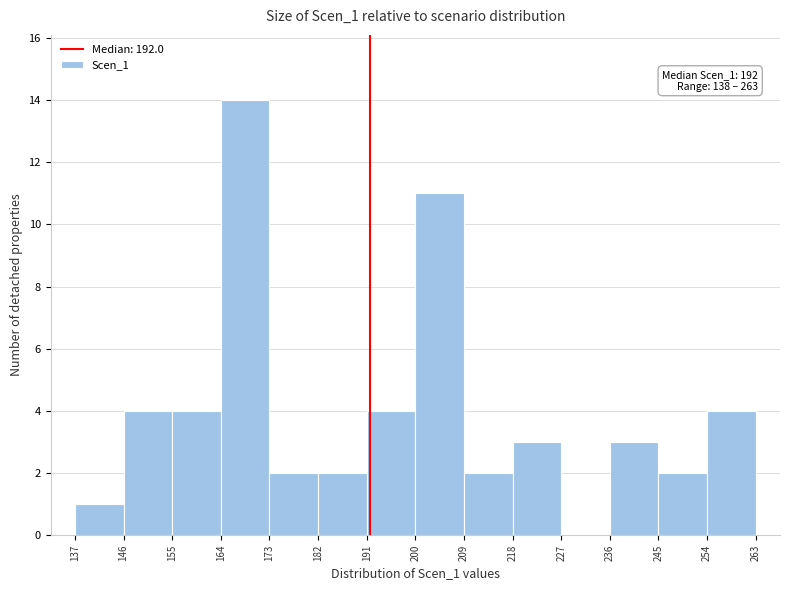

Which range on the x-axis has the tallest bar?

164 to 173